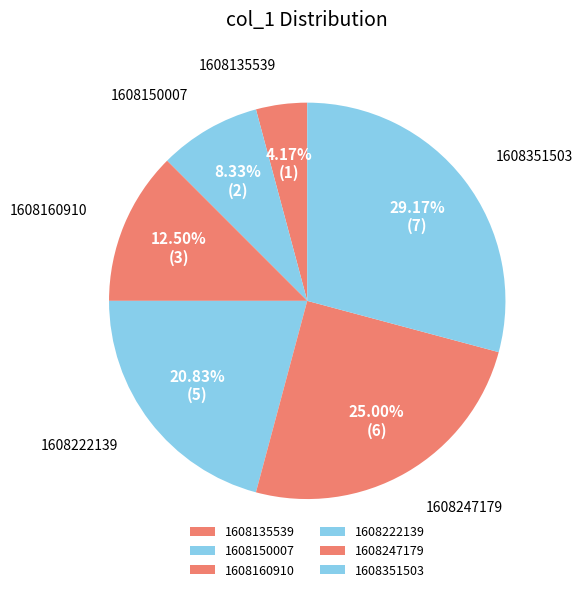

Is there a majority slice in this chart?

No